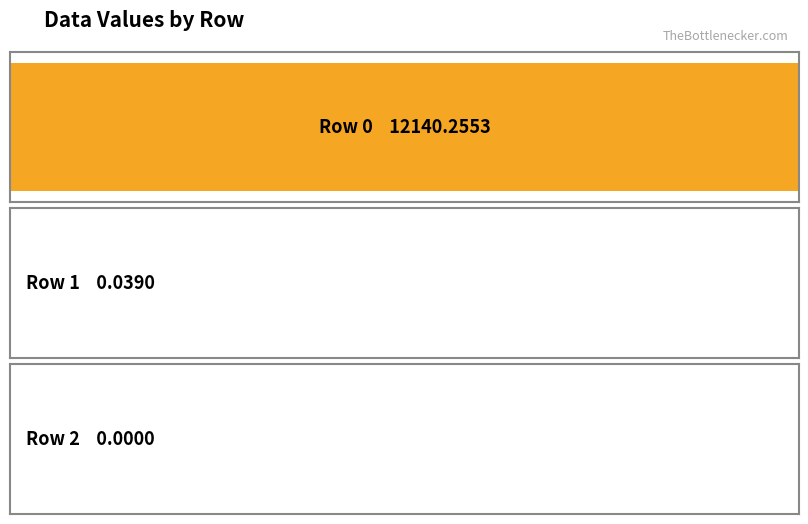

List the labels in order of value, largest first.

Row 0, Row 1, Row 2